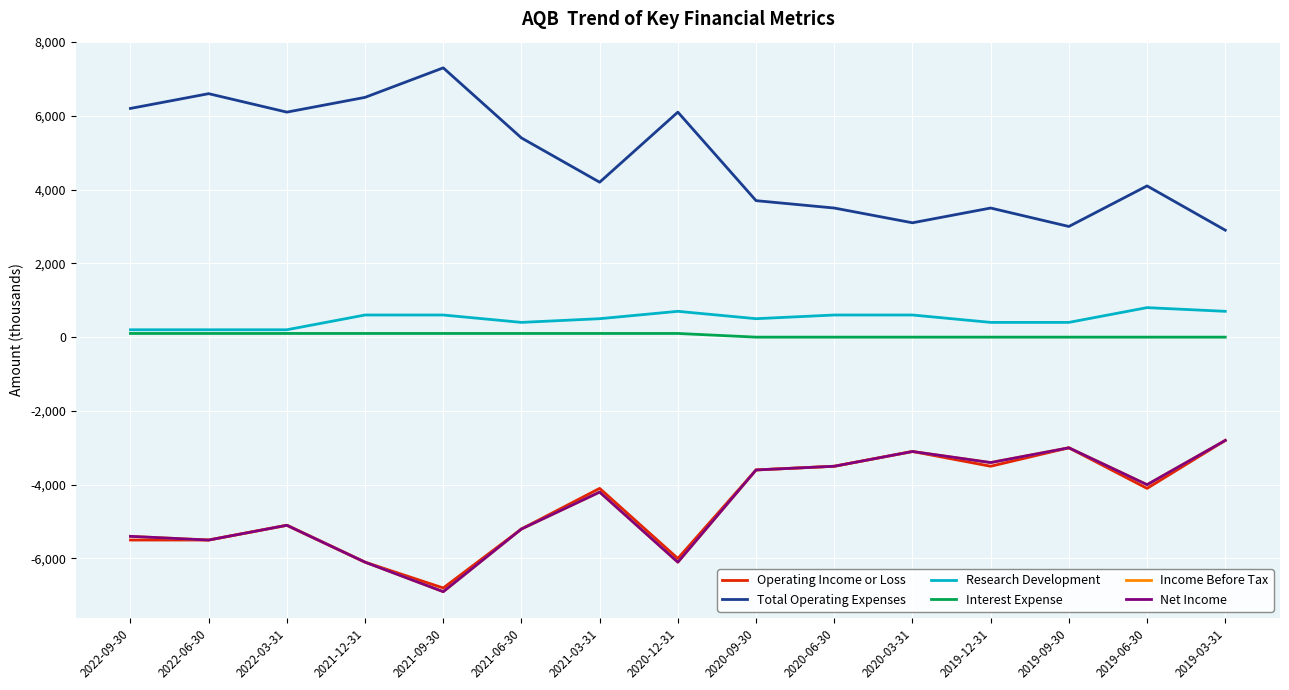

Does the chart have visible grid lines?

Yes